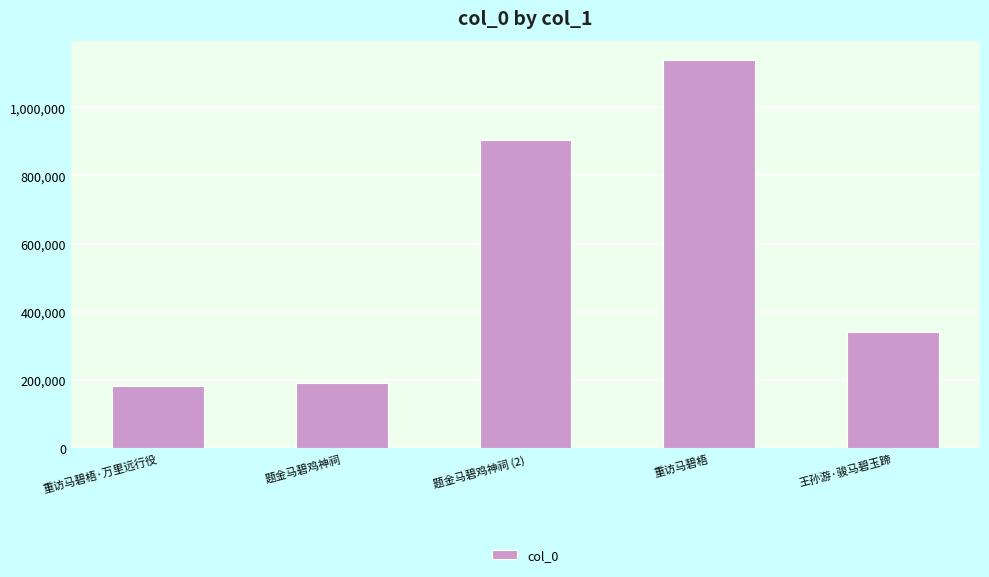

How many data points does each series have?

5